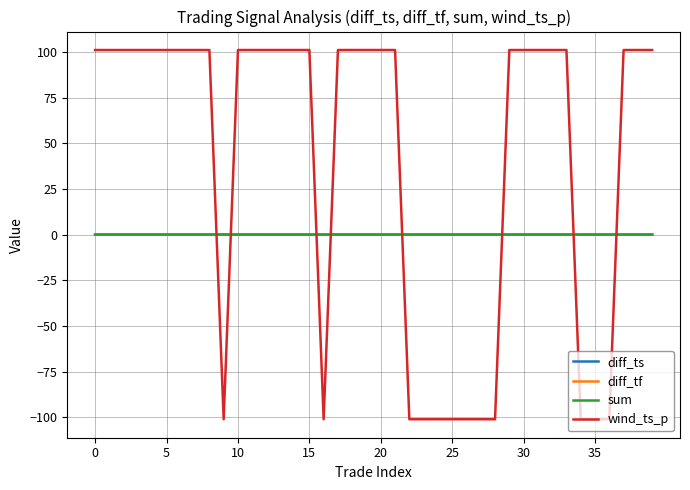

How many times do wind_ts_p and diff_tf cross each other?

8